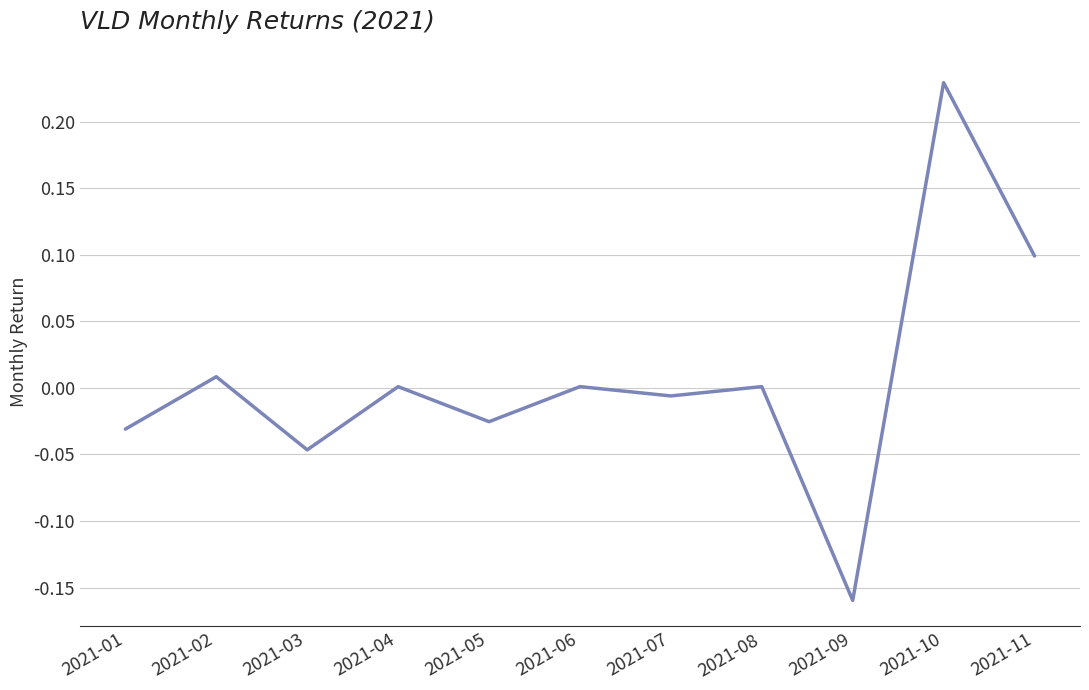

Between 2021-04 and 2021-11, which is larger?

2021-11